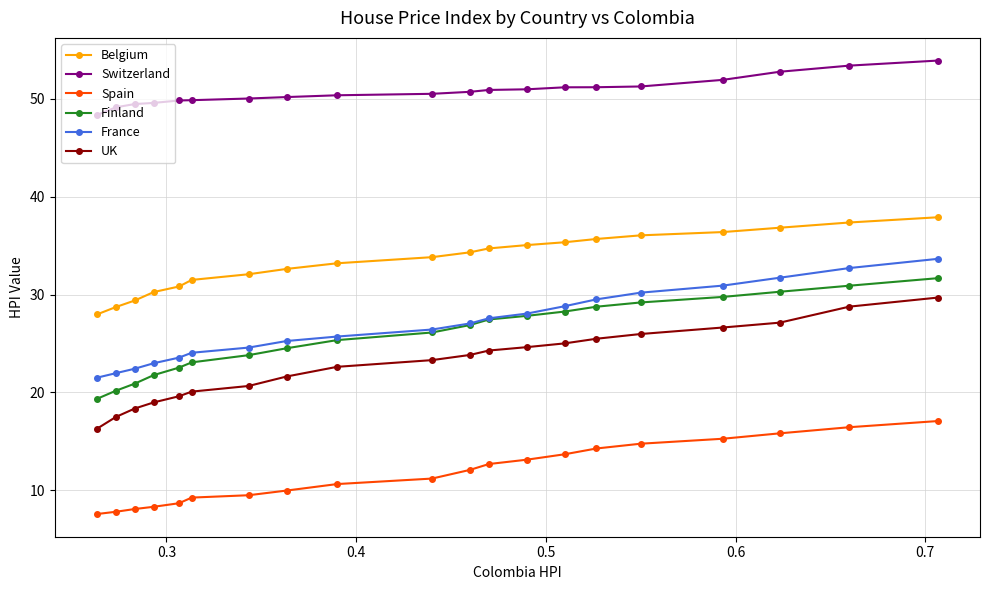

What is the value of the Spain point at the 14th from the left?

13.7